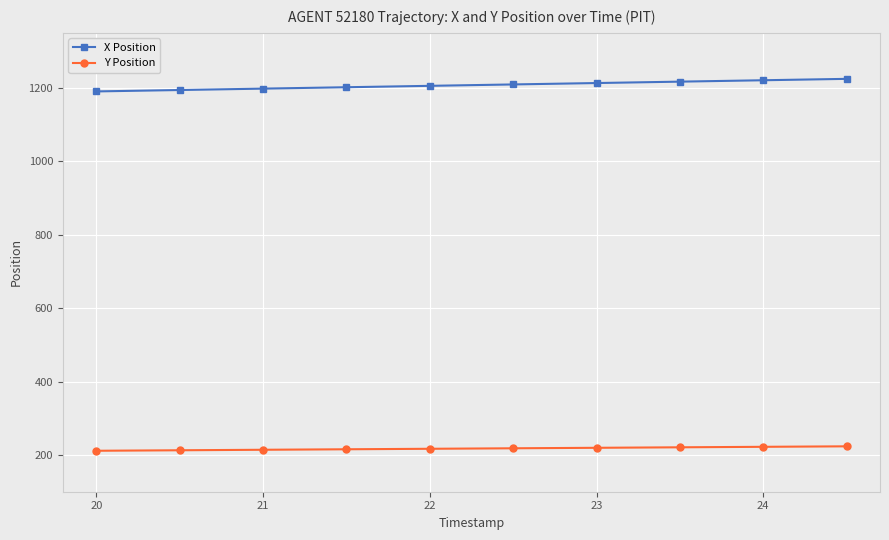

Which series has the largest total across all categories?

X Position